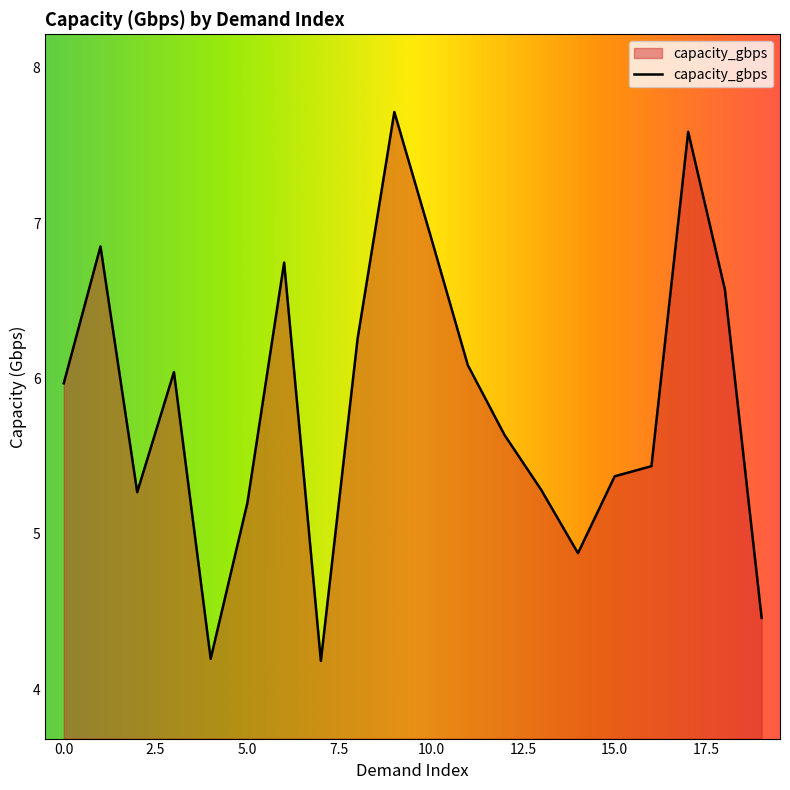

How many lines are shown in the chart?

1